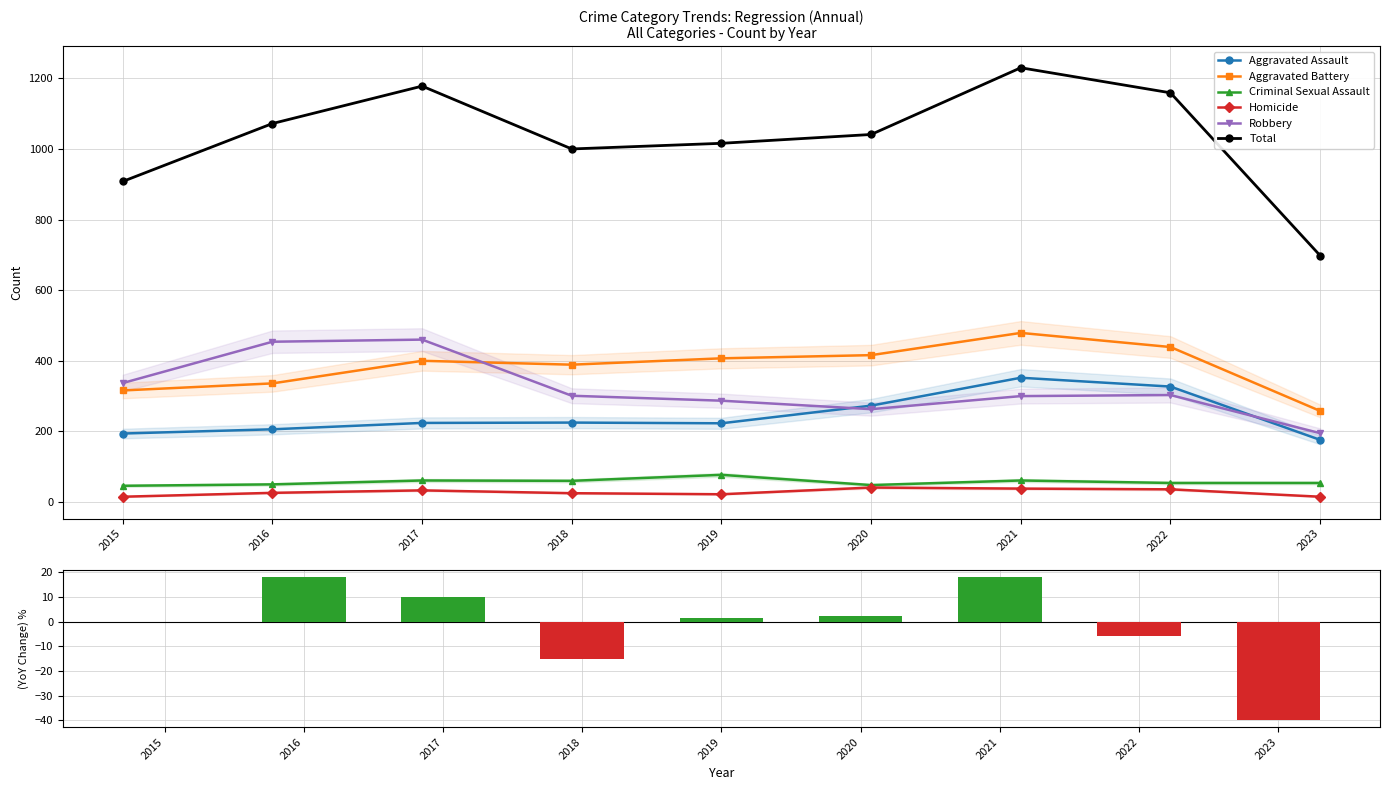

Reading left to right, list all the values displayed in this chart.

Aggravated Assault: 2015=194	2016=206	2017=224	2018=225	2019=223	2020=273	2021=352	2022=327	2023=176
Aggravated Battery: 2015=316	2016=336	2017=400	2018=389	2019=407	2020=416	2021=479	2022=439	2023=258
Criminal Sexual Assault: 2015=46	2016=50	2017=61	2018=60	2019=77	2020=48	2021=61	2022=54	2023=54
Homicide: 2015=15	2016=26	2017=33	2018=25	2019=22	2020=41	2021=38	2022=36	2023=15
Robbery: 2015=337	2016=454	2017=460	2018=301	2019=287	2020=263	2021=300	2022=303	2023=195
Total: 2015=908	2016=1072	2017=1178	2018=1000	2019=1016	2020=1041	2021=1230	2022=1159	2023=698